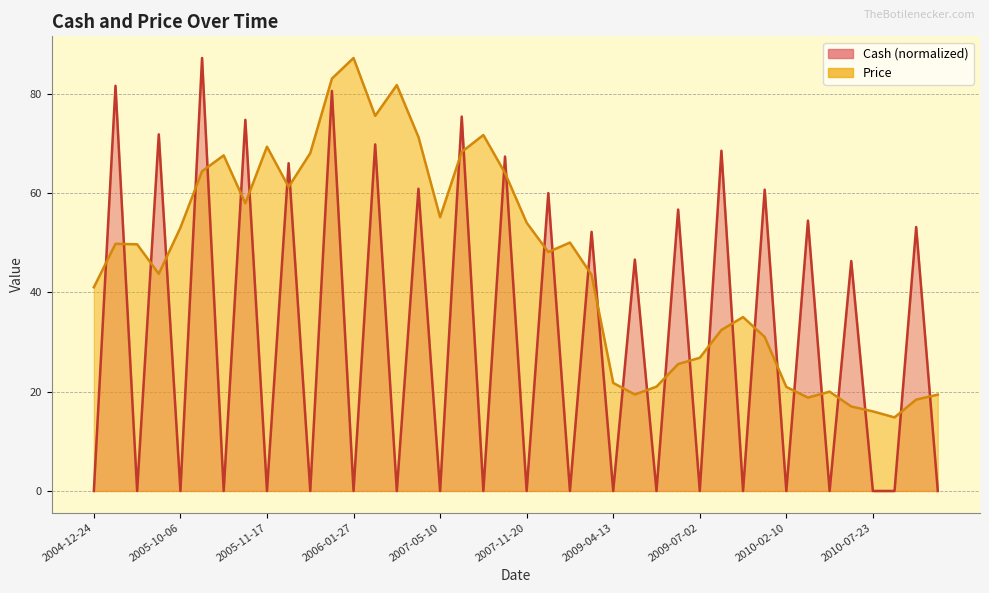

True or false: Cash and Price cross at least once.

True